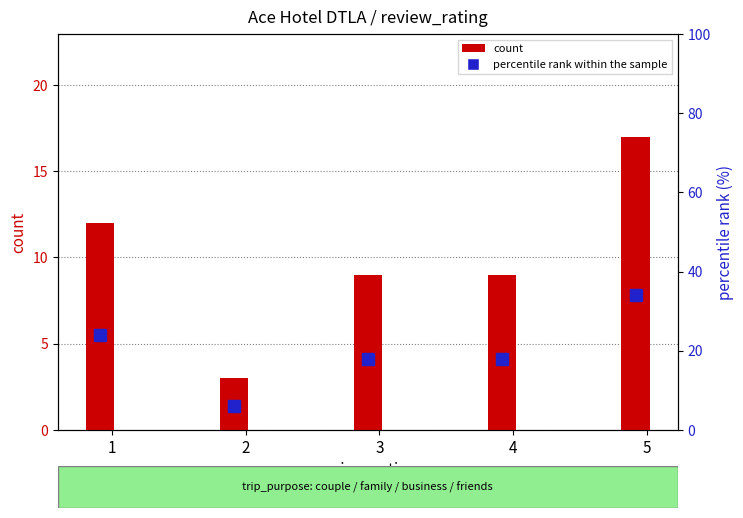

What is the smallest value displayed?

3